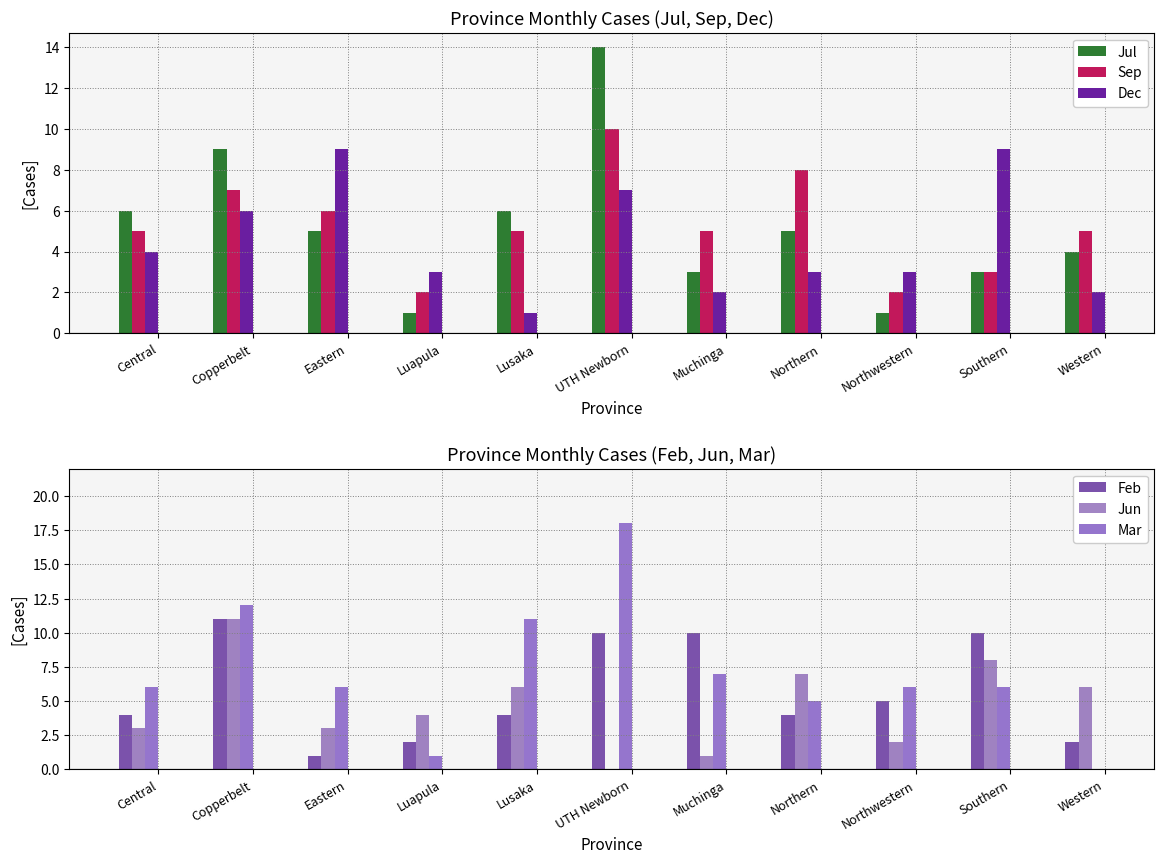

What is the difference between the highest and lowest values at UTH Newborn?

18